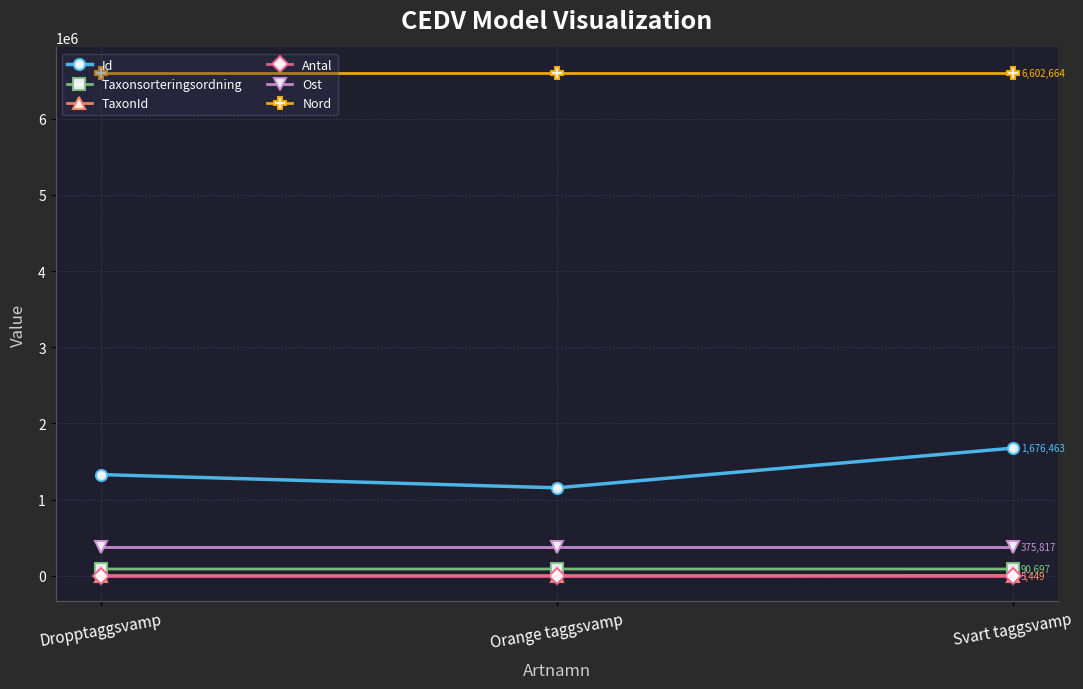

What is the maximum value shown in the chart?

6602664.4